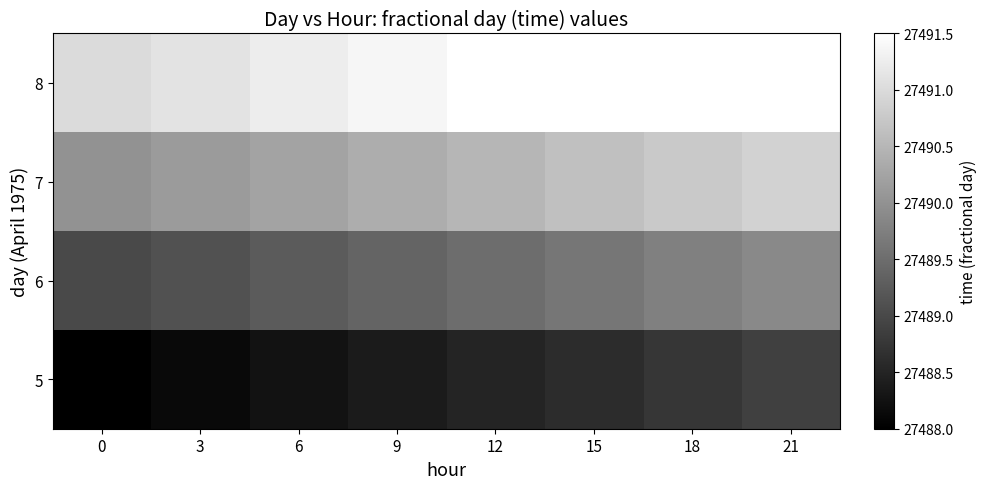

How many data points in 7 are above 27490?

7